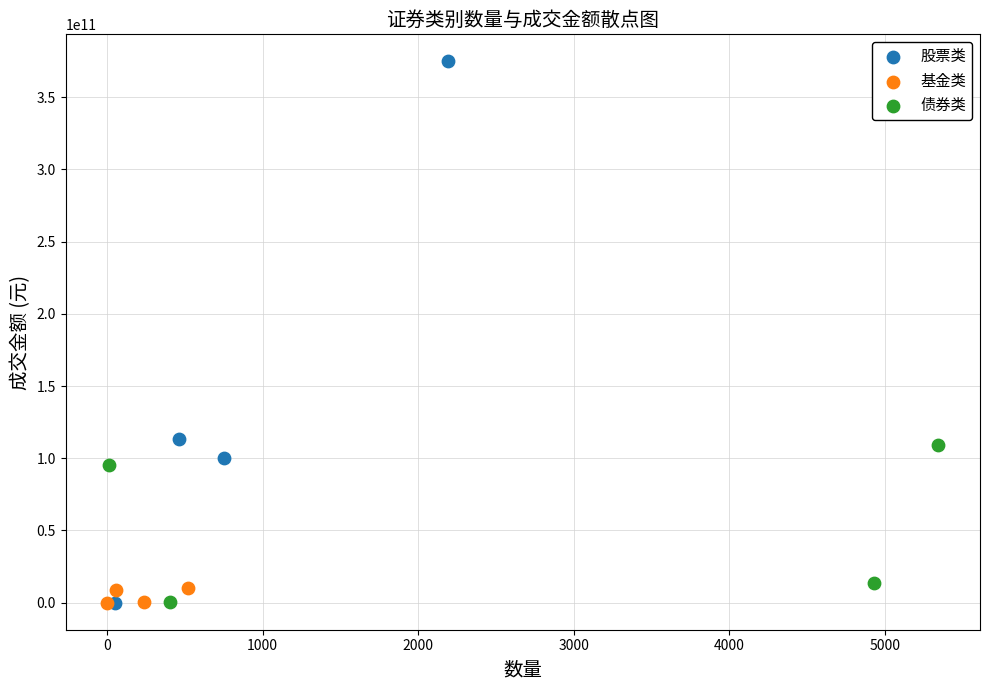

Which series has the widest spread of Y values?

股票类